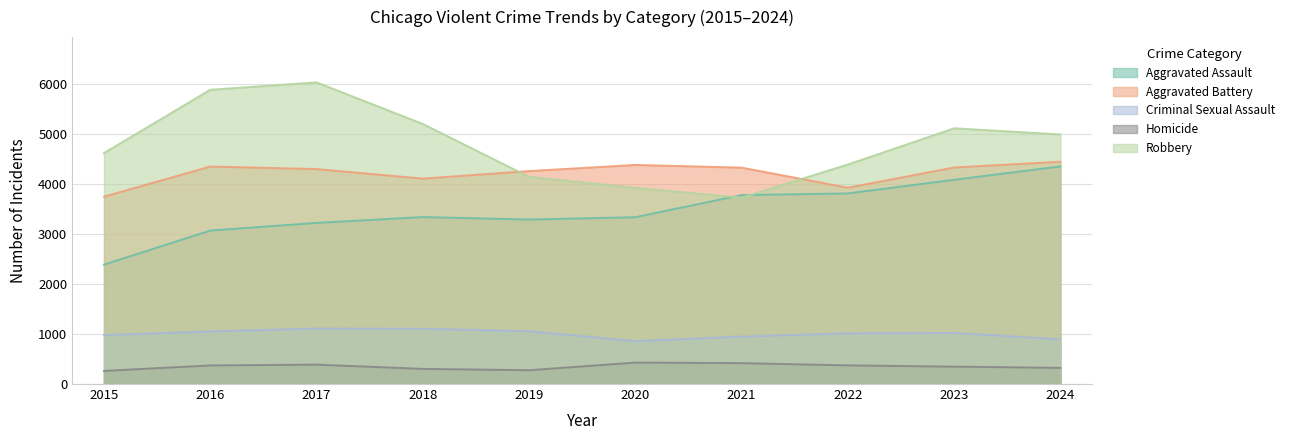

At how many categories does at least one series exceed 1258?

10